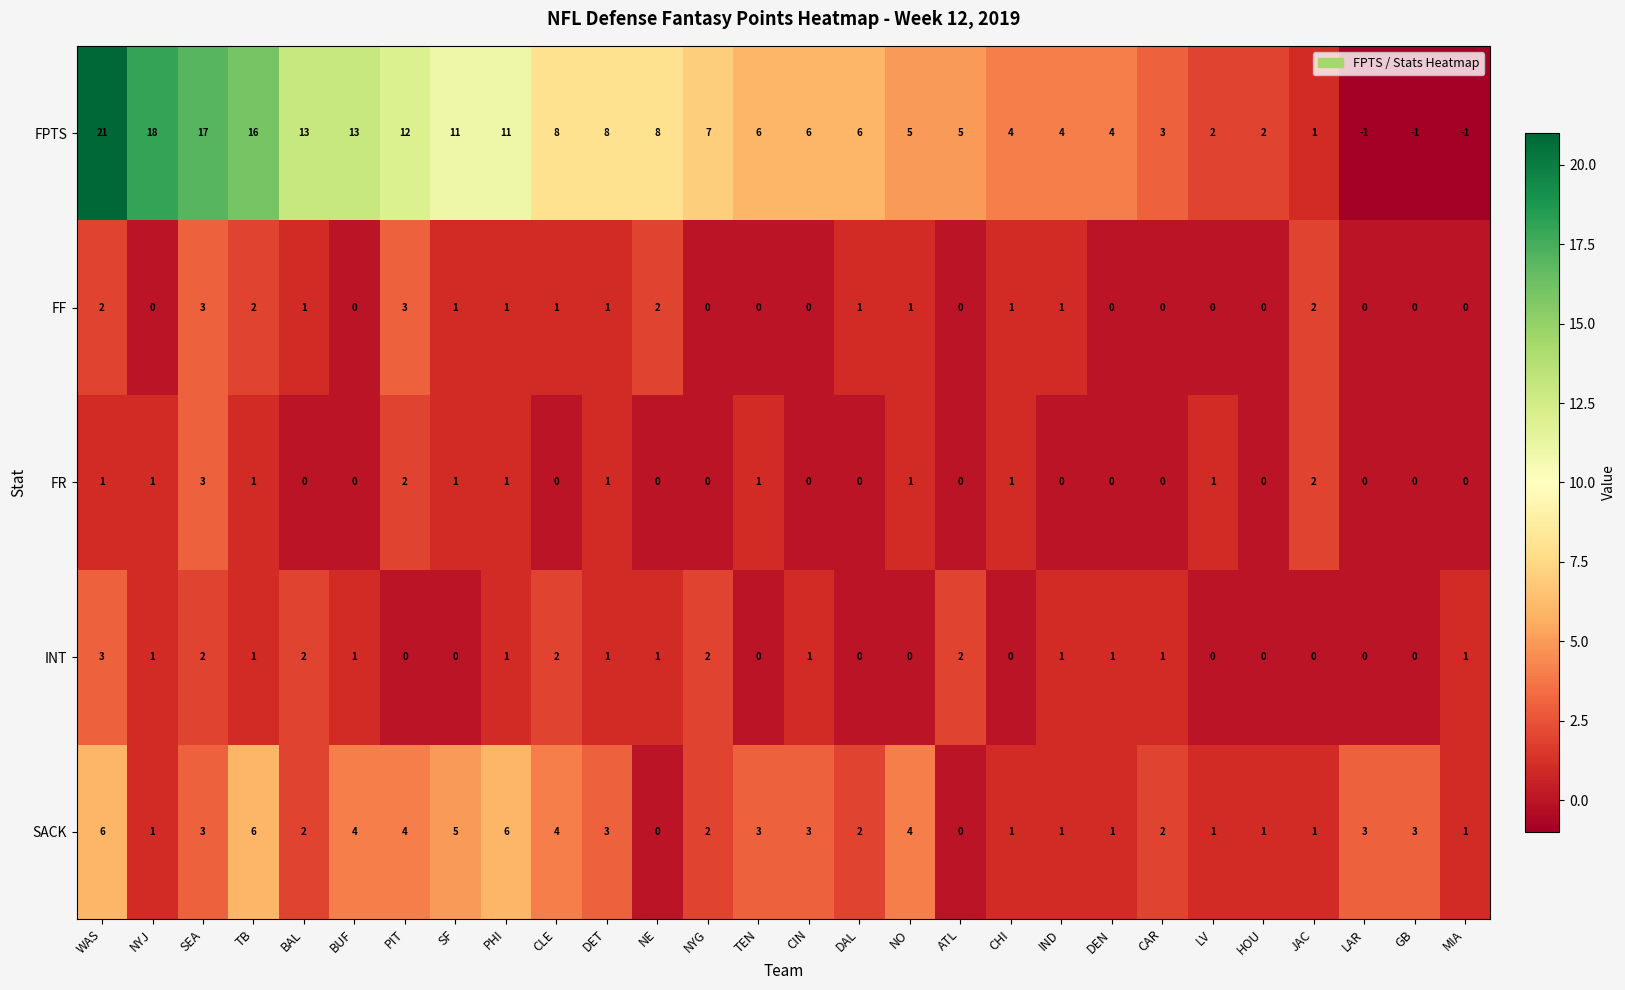

The value of INT at ATL is 2. True or false?

True